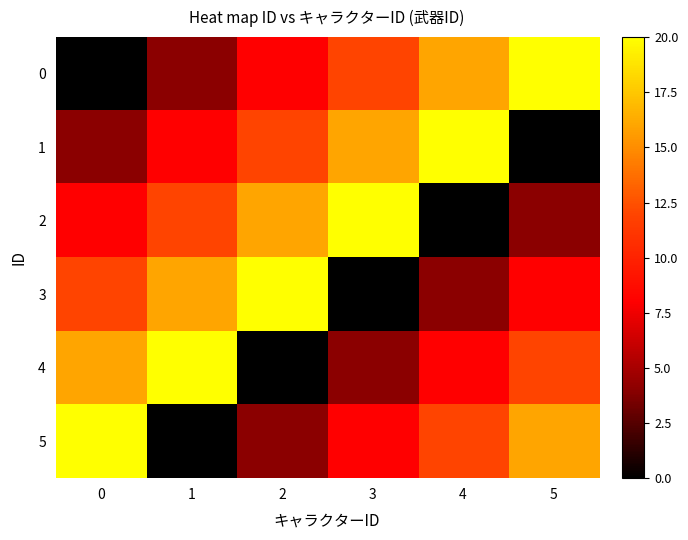

Reading right to left, what are all the values shown in this chart?

0: 5=20	4=16	3=12	2=8	1=4	0=0
1: 5=0	4=20	3=16	2=12	1=8	0=4
2: 5=4	4=0	3=20	2=16	1=12	0=8
3: 5=8	4=4	3=0	2=20	1=16	0=12
4: 5=12	4=8	3=4	2=0	1=20	0=16
5: 5=16	4=12	3=8	2=4	1=0	0=20